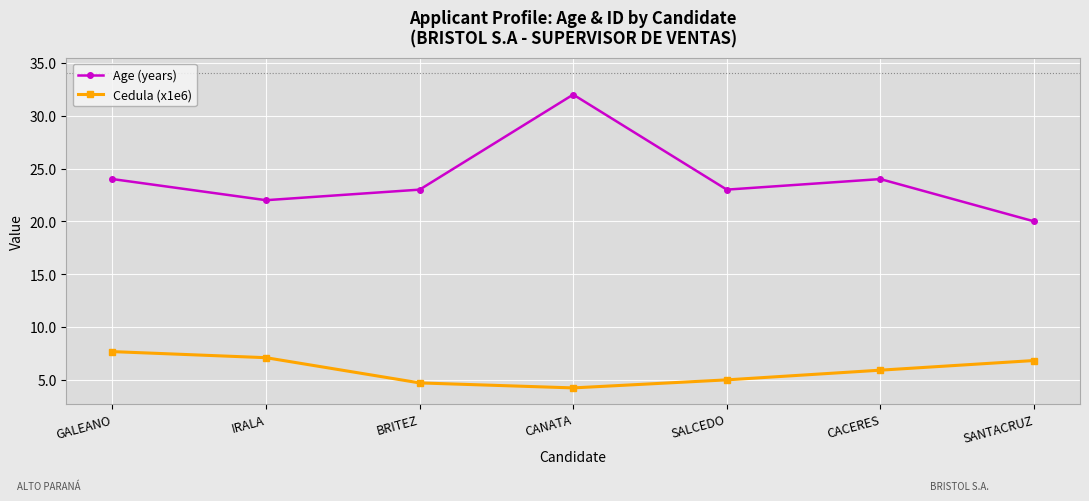

True or false: Cedula (x1e6) and Age (years) cross at least once.

False